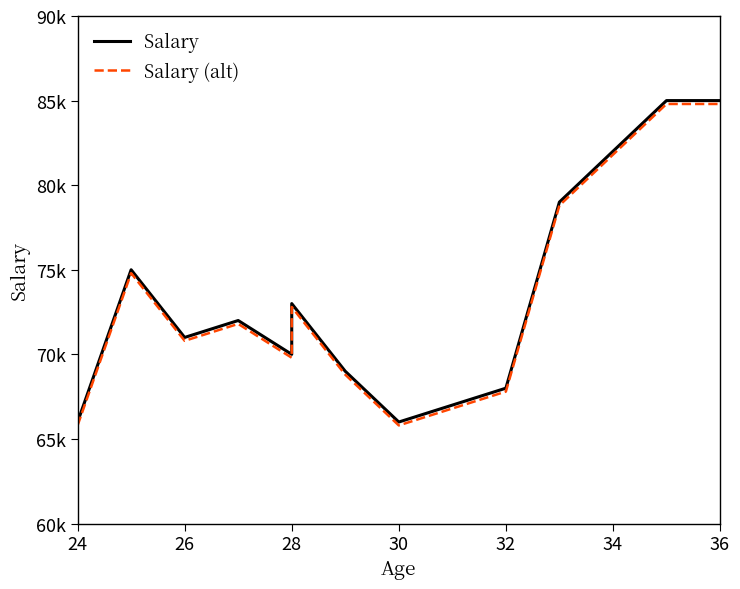

True or false: Salary (alt) and Salary cross at least once.

False